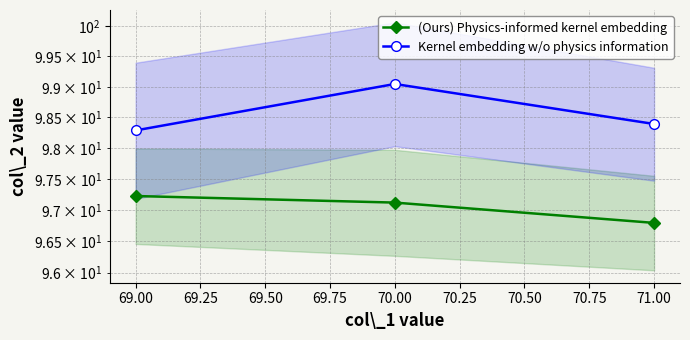

How many lines are shown in the chart?

2